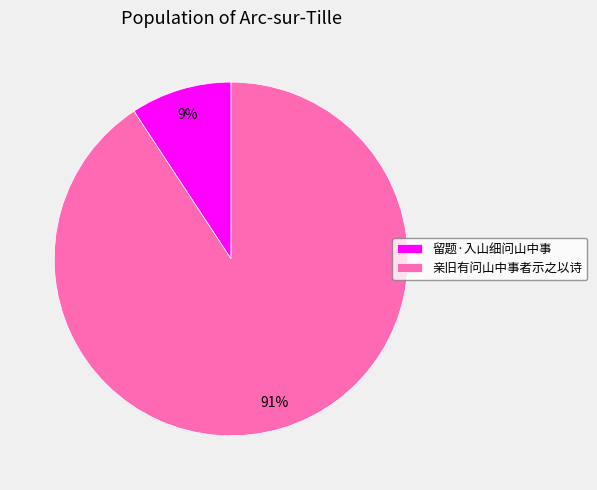

To the nearest percent, what percentage of the pie is 亲旧有问山中事者示之以诗?

91%